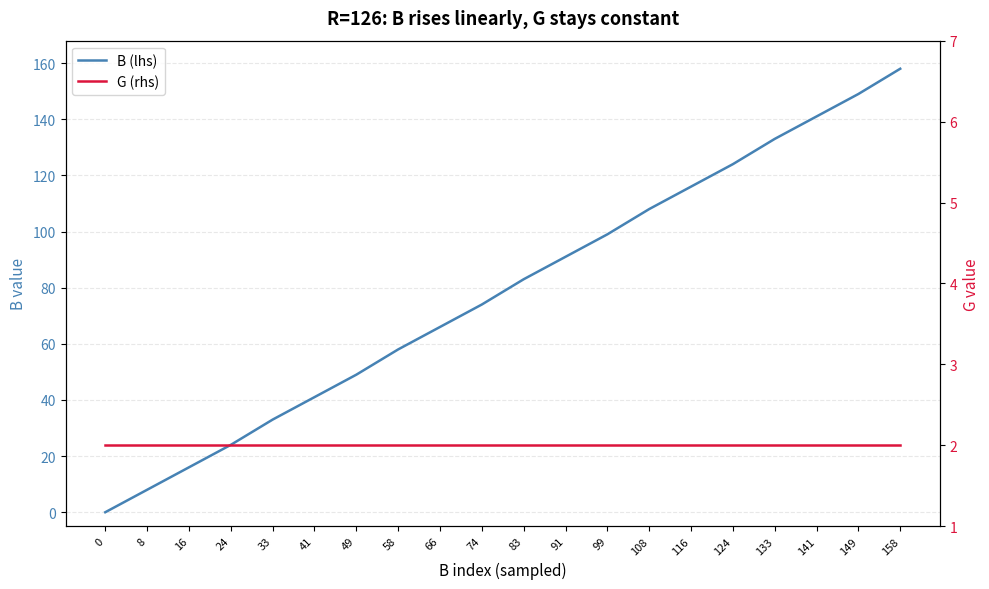

List the series in order of their peak value, lowest first.

G (rhs), B (lhs)